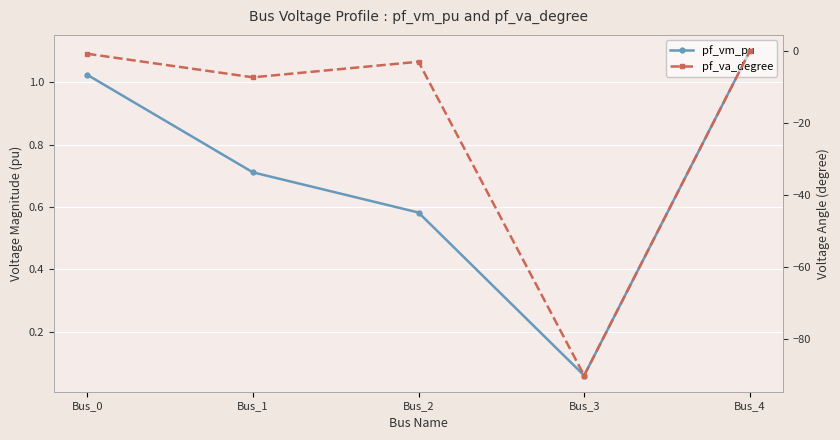

The value of pf_va_degree at Bus_2 is -0.7. True or false?

False